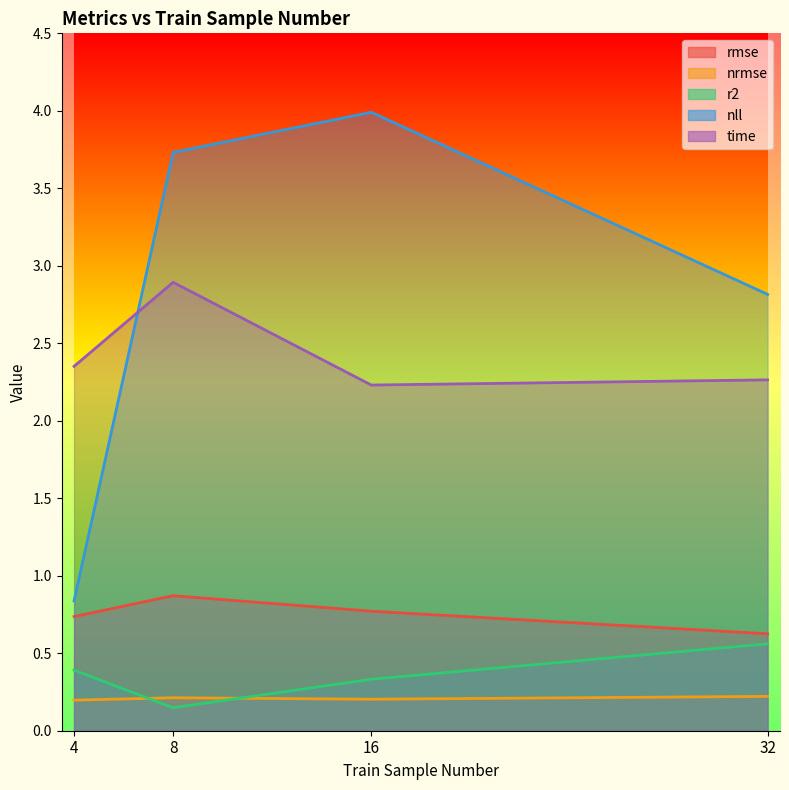

At which category does the chart reach its minimum across all series?

8